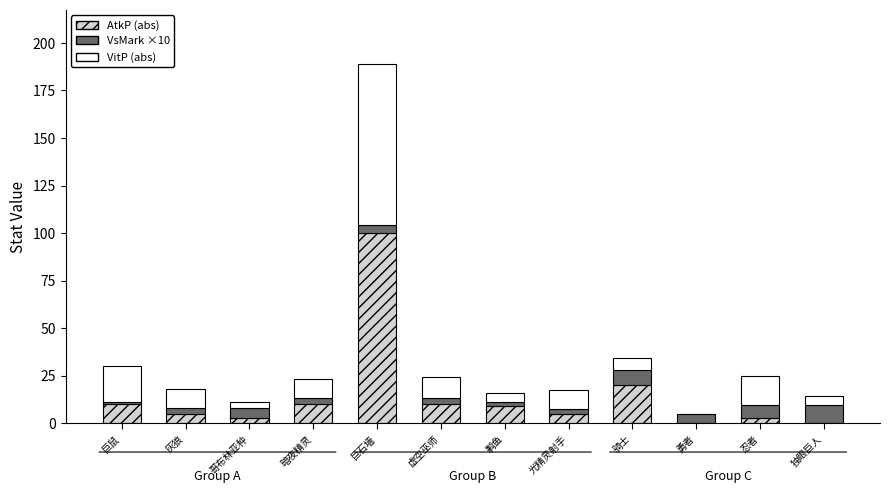

At which category is the sum across all series the highest?

巨石墙